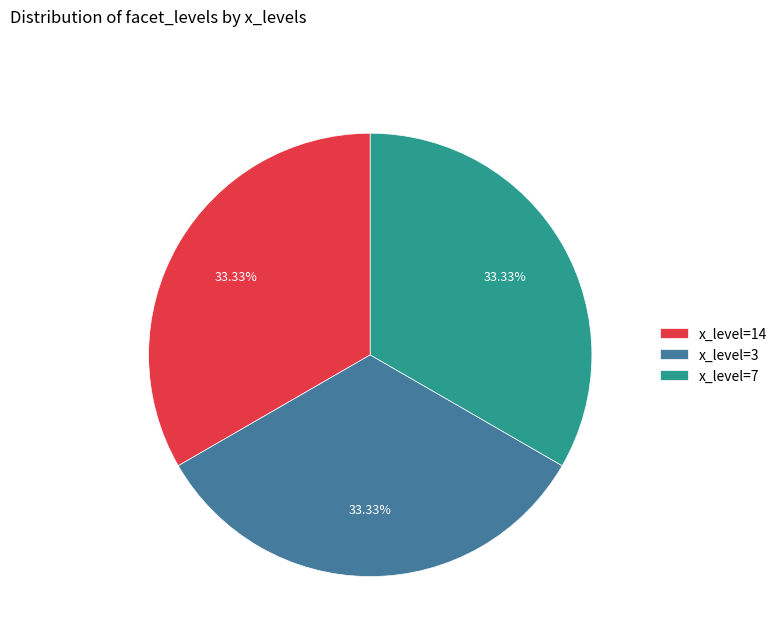

Do x_level=14 and x_level=7 together represent more than half of the pie?

Yes